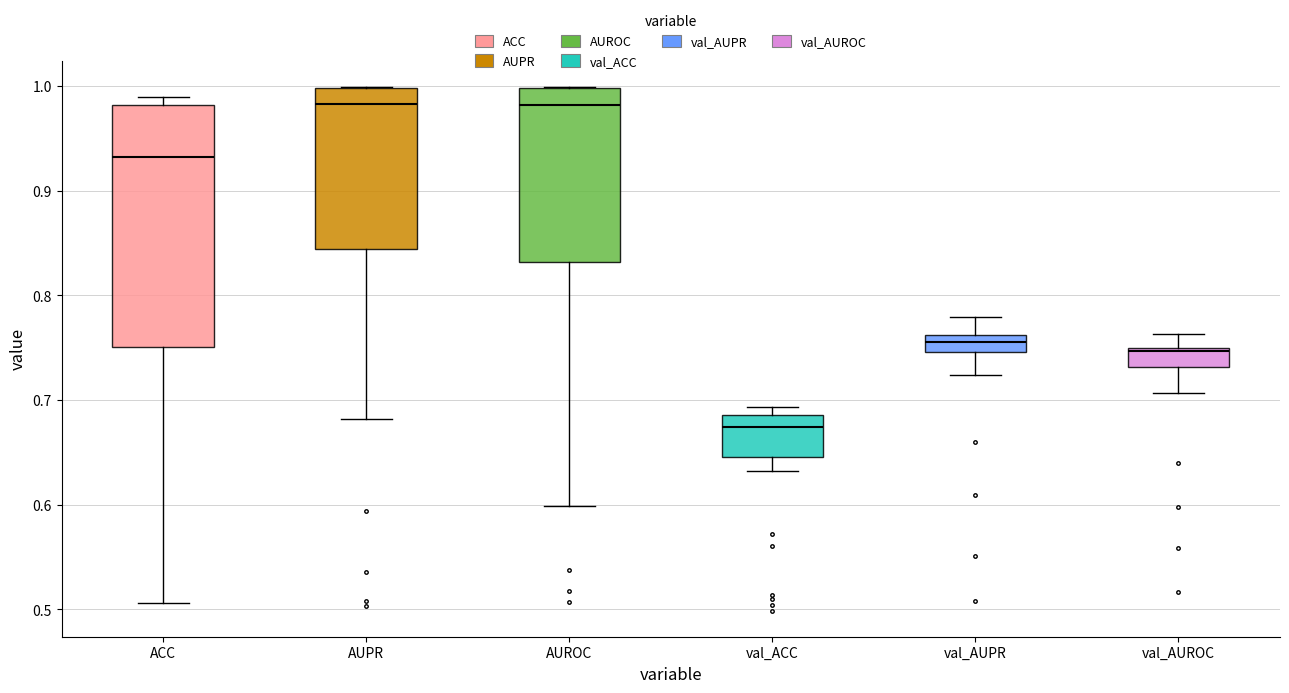

Where is the lower edge of the box for val_AUROC on the y-axis? The values are not printed on the chart, so give them approximately, as read against the axis.

0.73